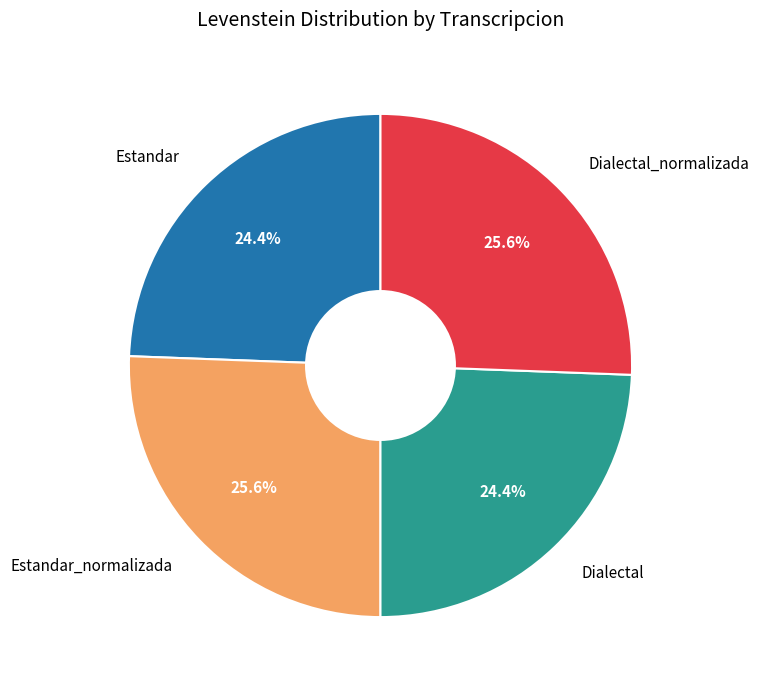

Between Estandar_normalizada and Estandar, which is larger?

Estandar_normalizada